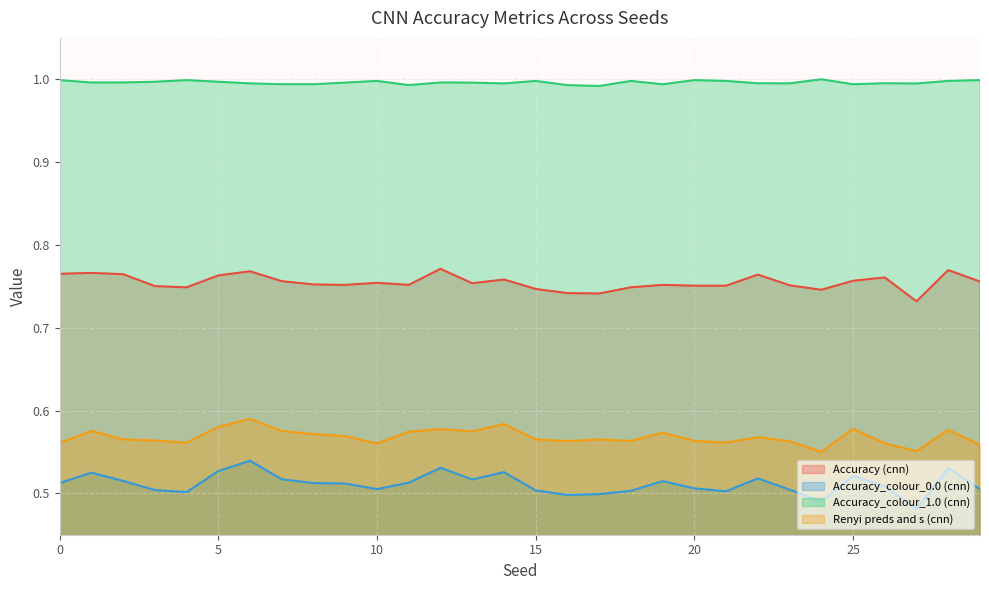

True or false: Accuracy (cnn) has more than 0 points higher than both neighbors.

True